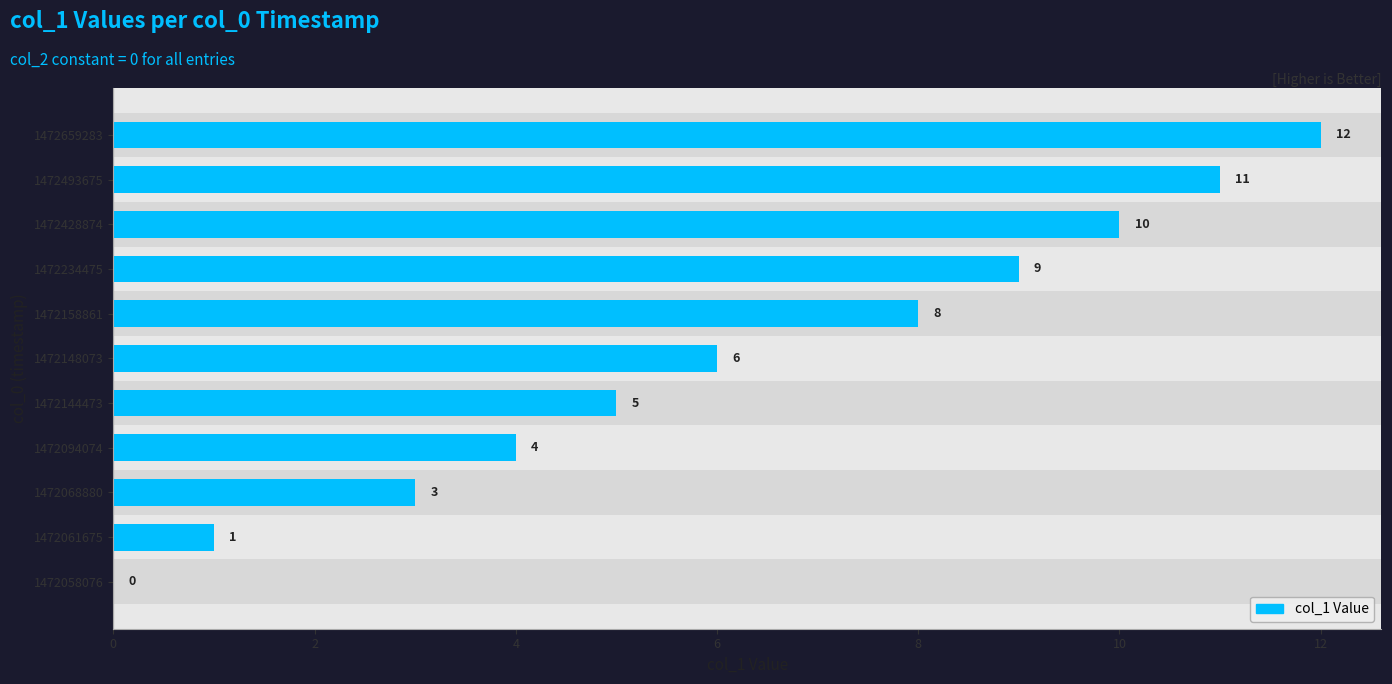

What is the sum of the values at 1472144473 and 1472058076?

5